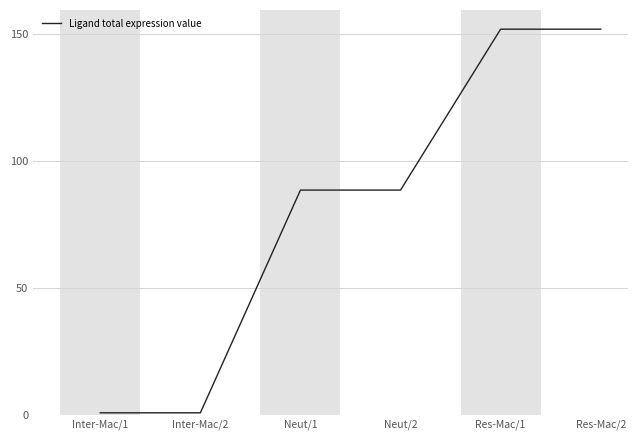

The chart shows a value of 88.4 at Neut/1. True or false?

True